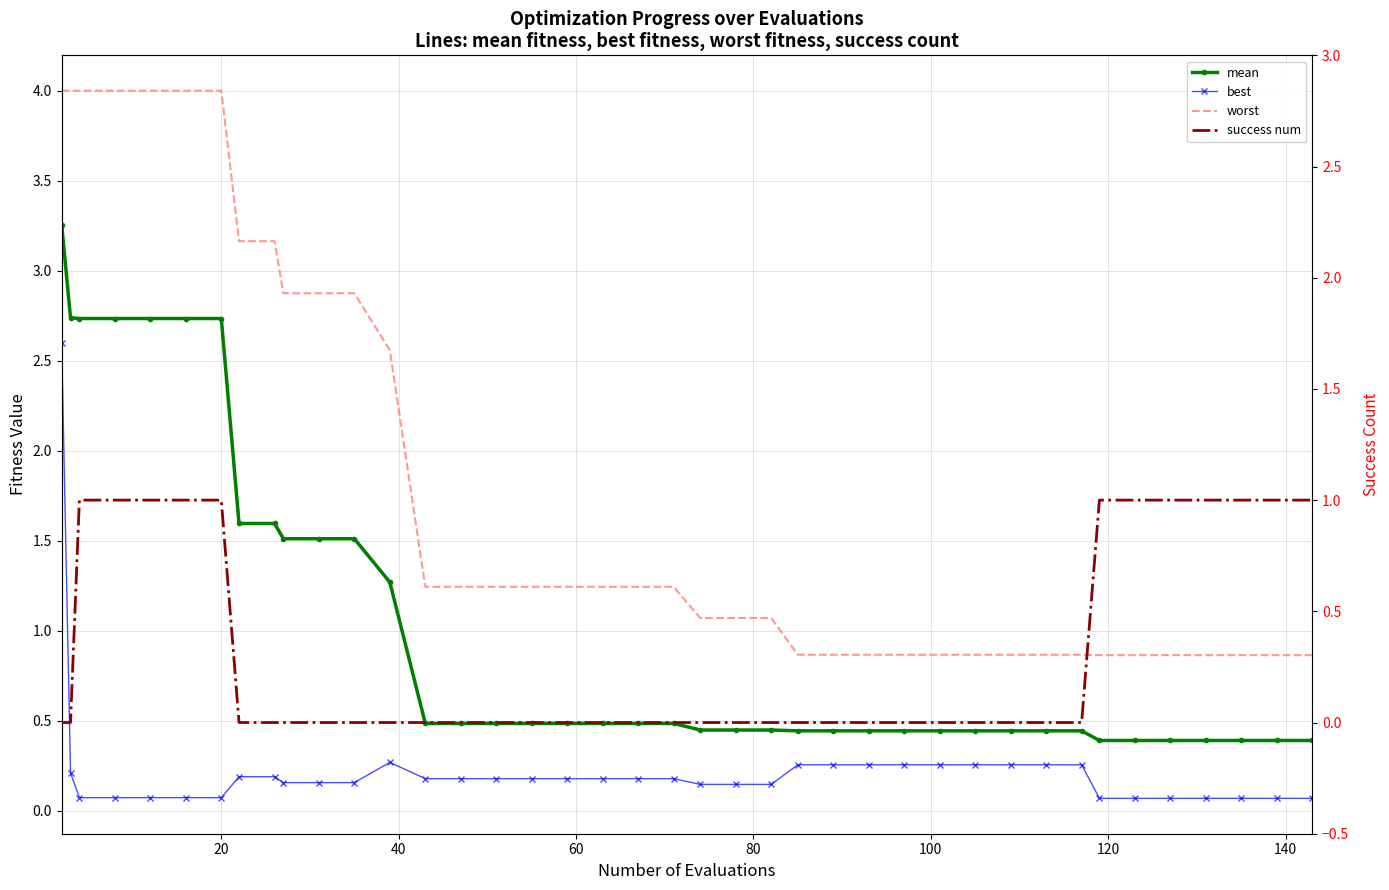

What is the sum of all success num values?

12.0